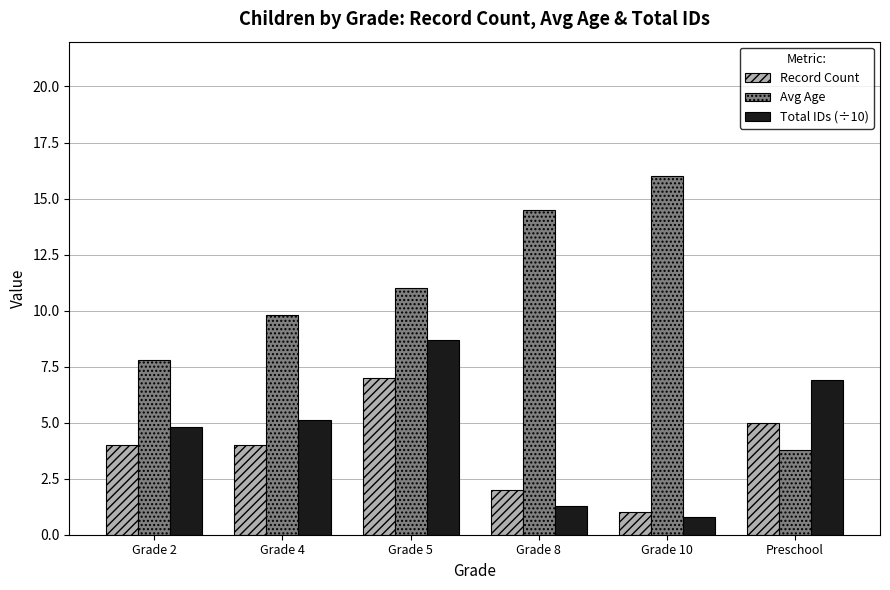

Is the value of Avg Age at Grade 8 greater than the value of Record Count at Grade 8?

Yes